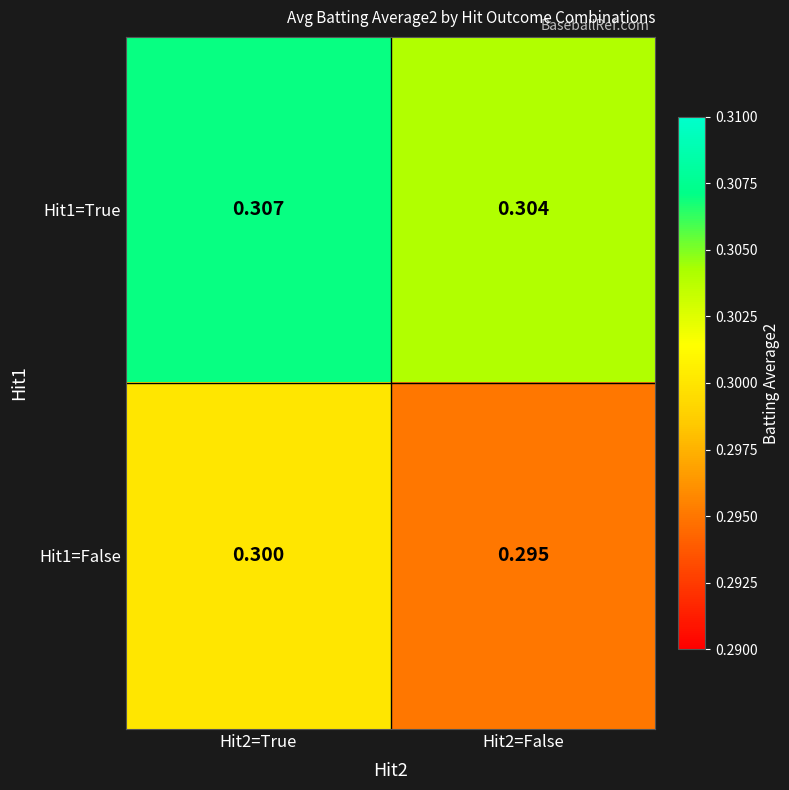

Is the value of Hit1=False at Hit2=False greater than the value of Hit1=True at Hit2=False?

No